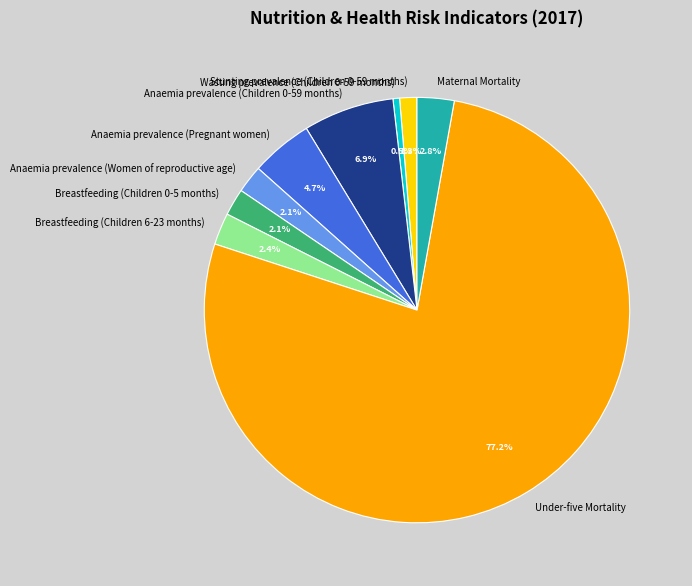

True or false: Stunting prevalence (Children 0-59 months) accounts for 1% of the total.

True